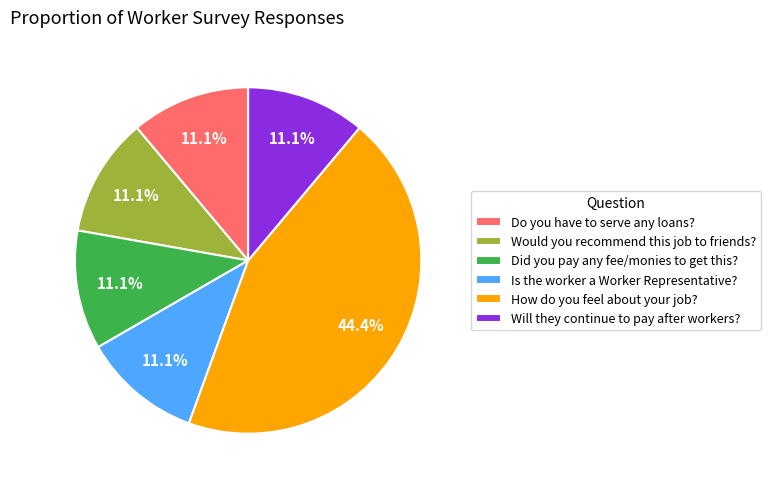

Between Is the worker a Worker Representative? and How do you feel about your job?, which is larger?

How do you feel about your job?